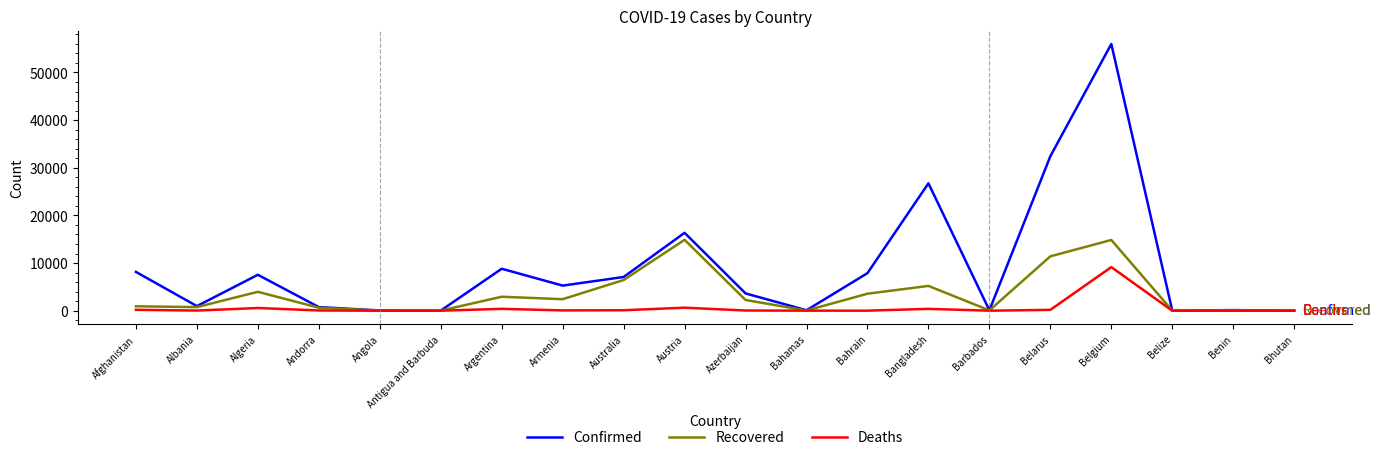

Which series has the largest range (max minus min)?

Confirmed